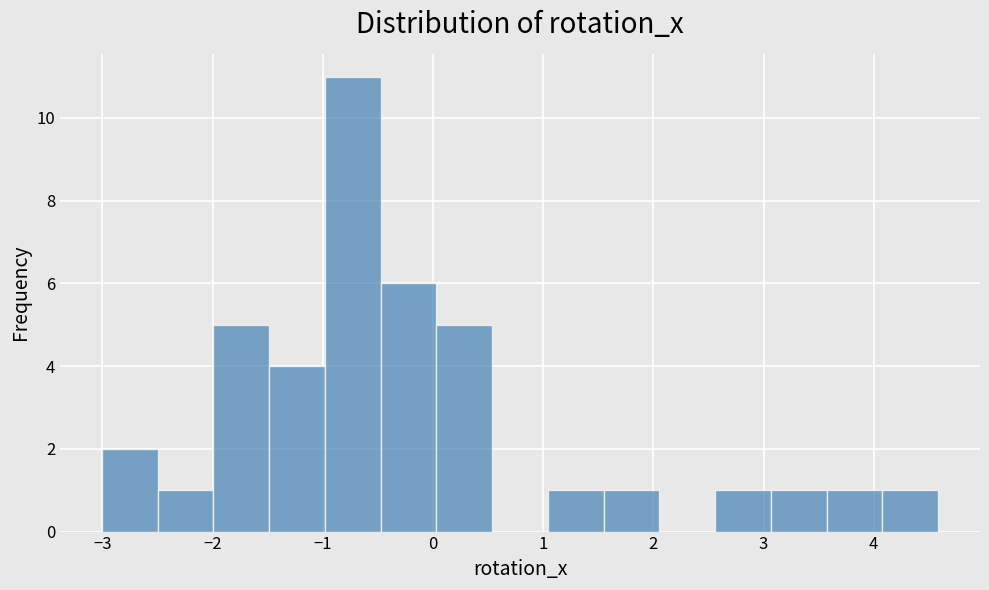

Reading left to right, transcribe this chart: for each bar, give the range it covers on the x-axis and its height. Neither the bar edges nor the heights are printed on the chart, so give them approximately, as read against the axes.

-3.0 to -2.5: 2
-2.5 to -2.0: 1
-2.0 to -1.5: 5
-1.5 to -1.0: 4
-1.0 to -0.5: 11
-0.5 to 0.0: 6
0.0 to 0.5: 5
0.5 to 1.0: 0
1.0 to 1.5: 1
1.5 to 2.1: 1
2.1 to 2.6: 0
2.6 to 3.1: 1
3.1 to 3.6: 1
3.6 to 4.1: 1
4.1 to 4.6: 1